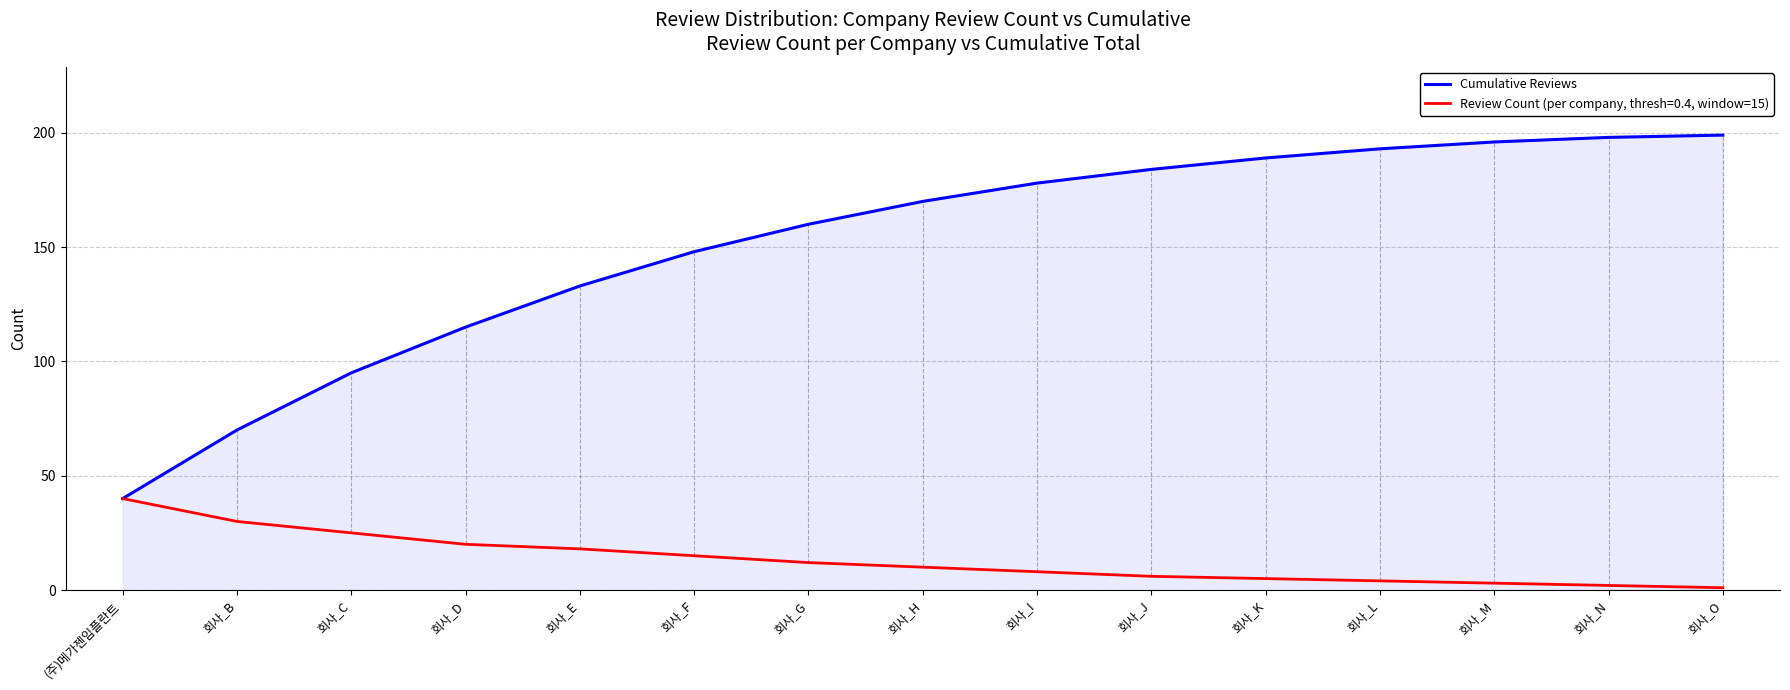

The Cumulative Reviews series shows 198 at 회사_N. True or false?

True